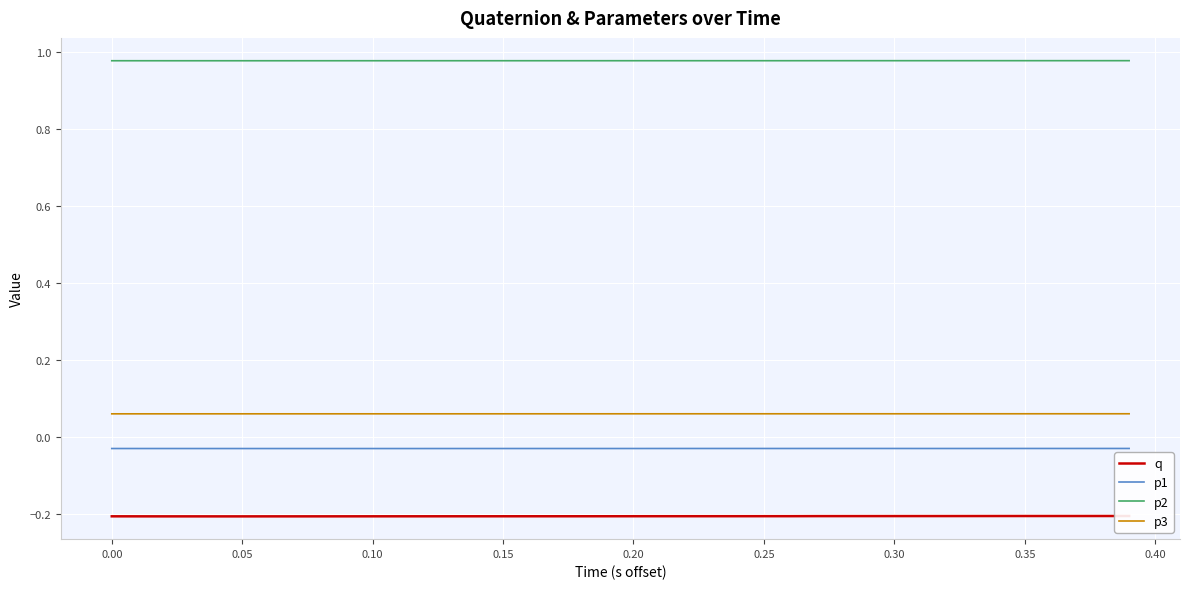

True or false: p1 and p3 cross at least once.

False